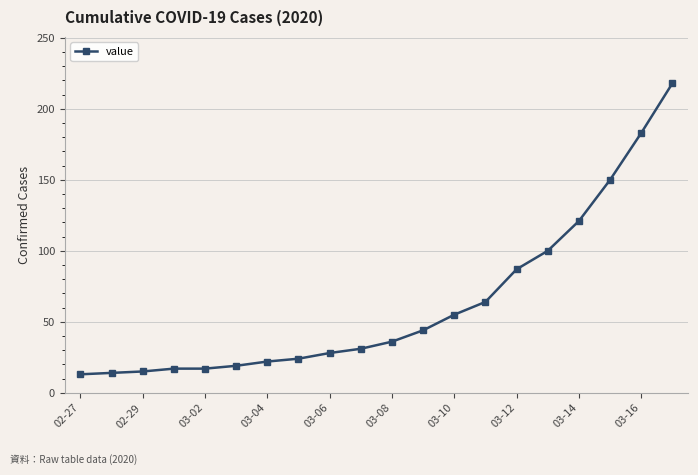

What is the minimum value shown in the chart?

13